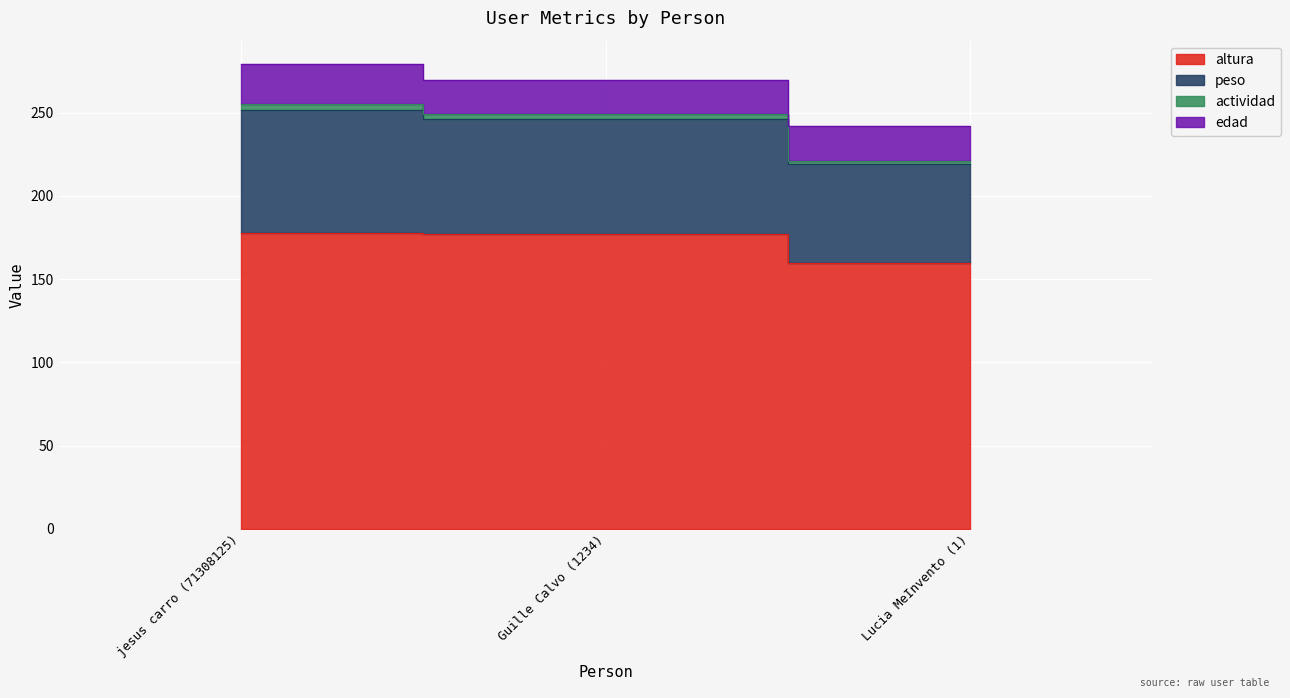

Is it true that altura equals 177.0 at Guille Calvo (1234)?

True